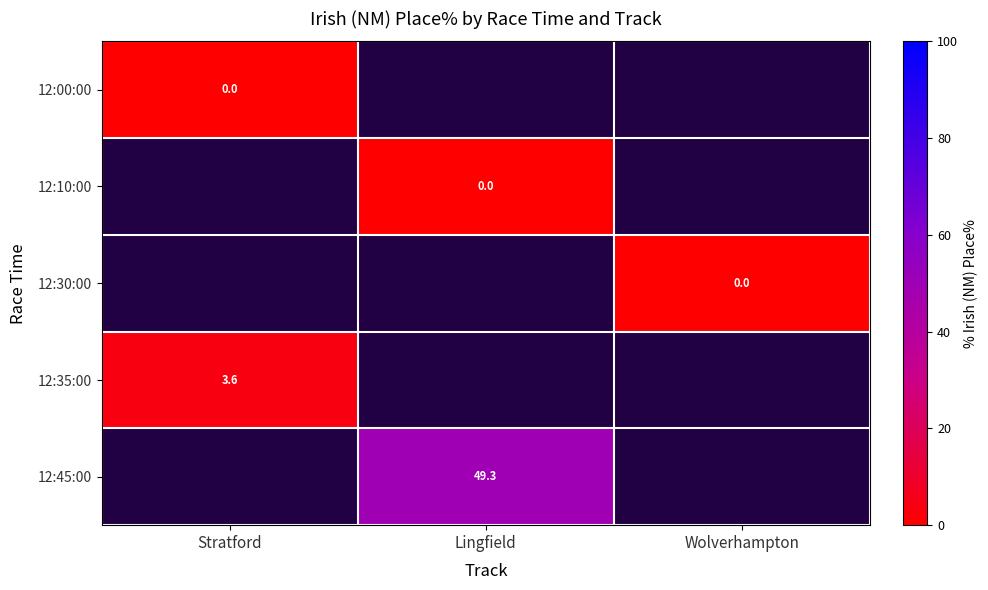

Which label corresponds to the largest value in the chart?

Lingfield